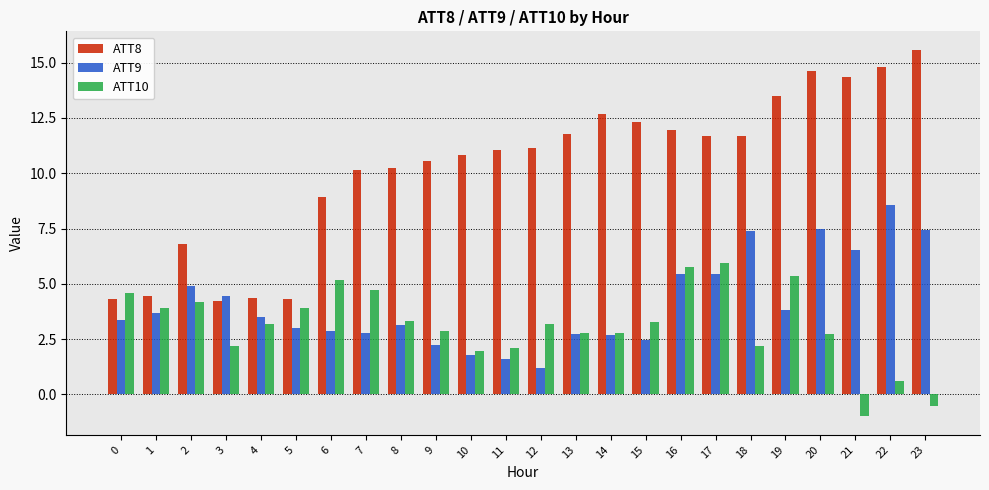

How many groups of bars are there?

24